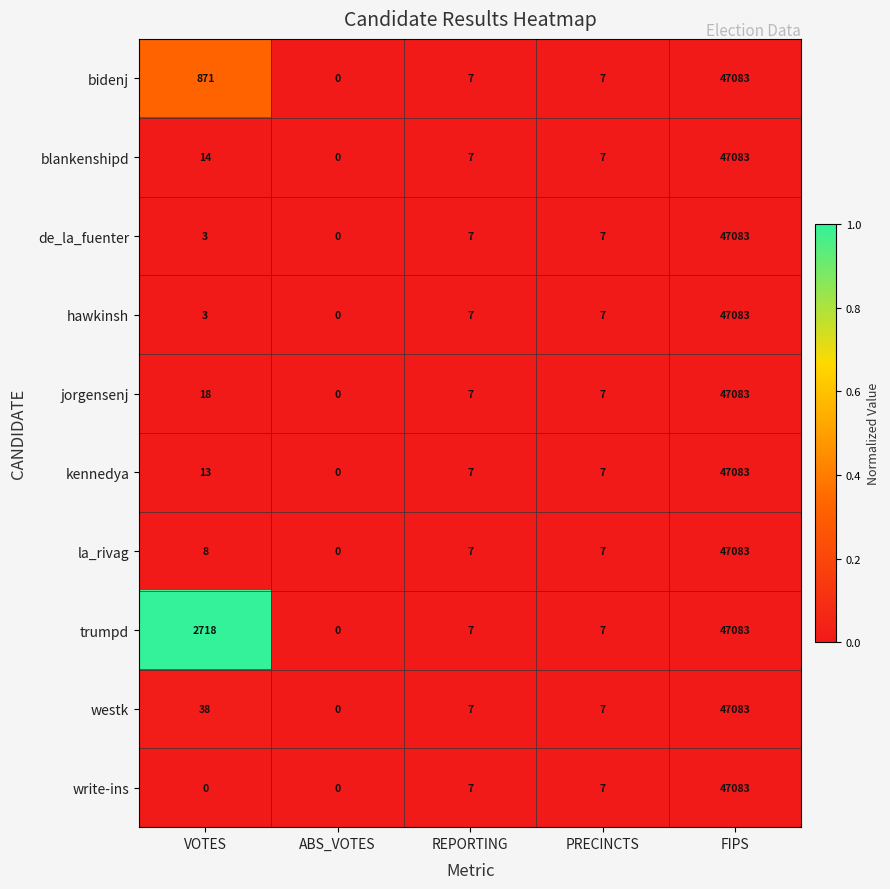

True or false: westk has a value of 5 at PRECINCTS.

False